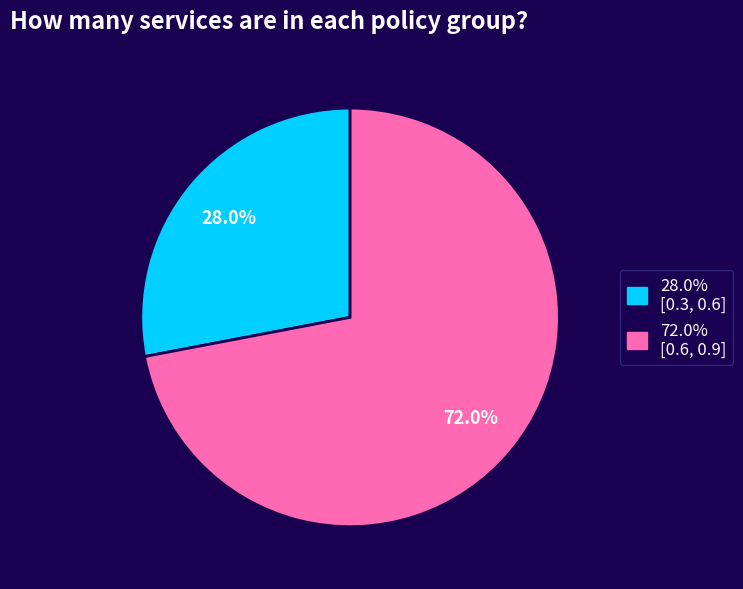

Is there any slice that represents more than half of the pie?

Yes